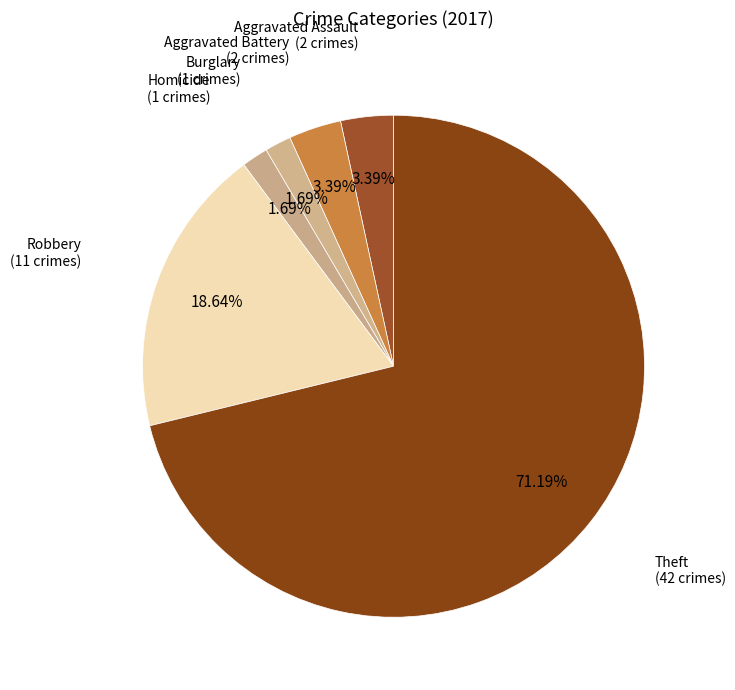

How many segments does this pie chart have?

6